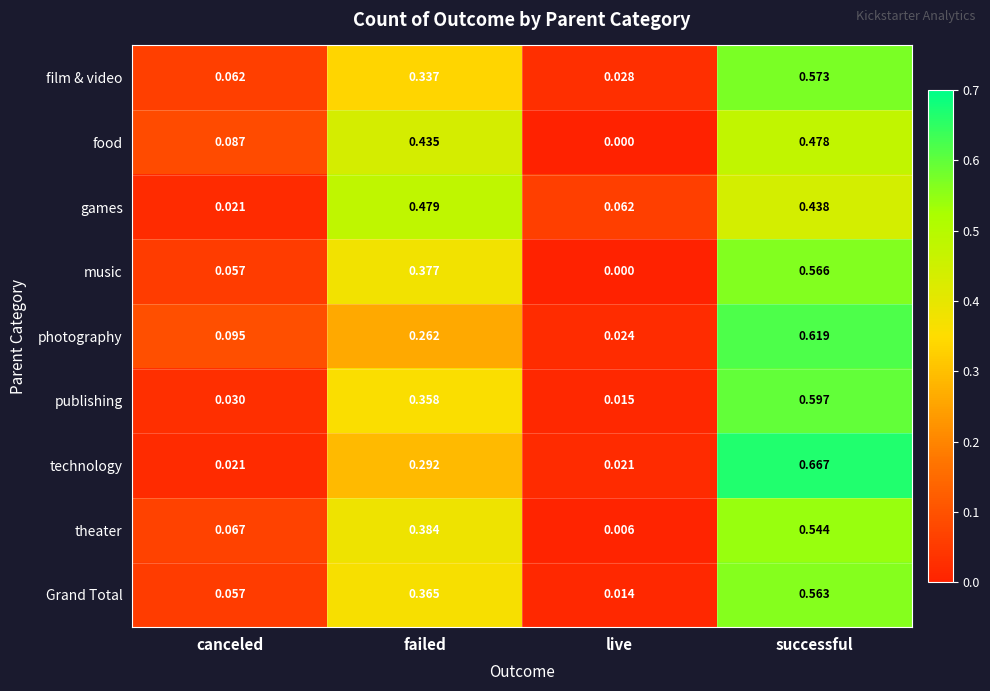

Count the number of data series in this chart.

9